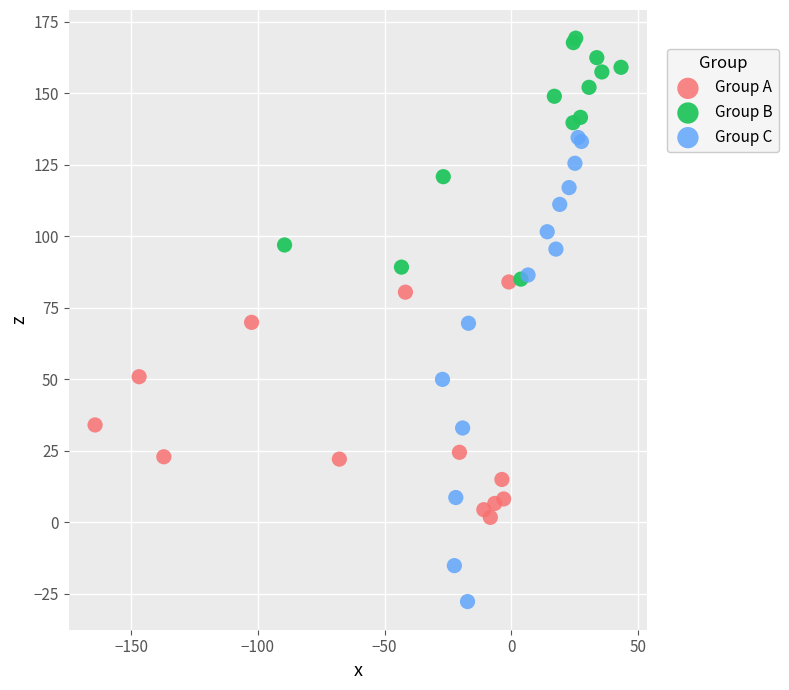

Which series contains the lowest Y value?

Group C